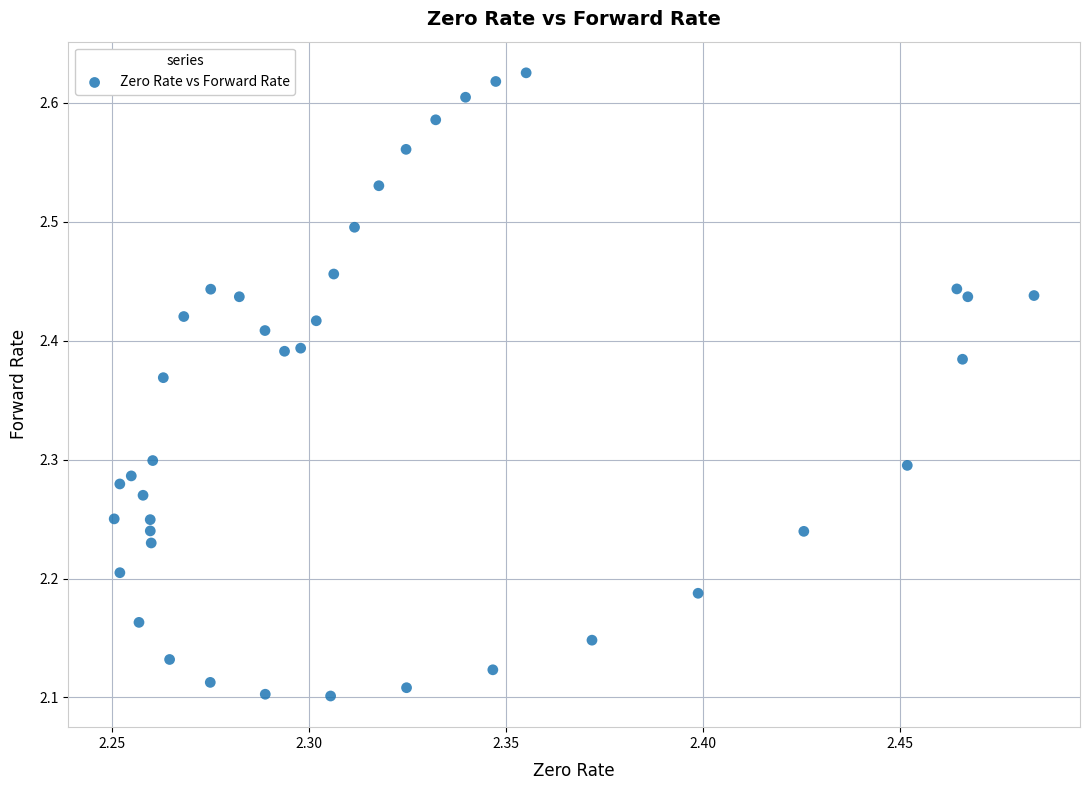

What is the range of Y values (max minus min)?

0.5